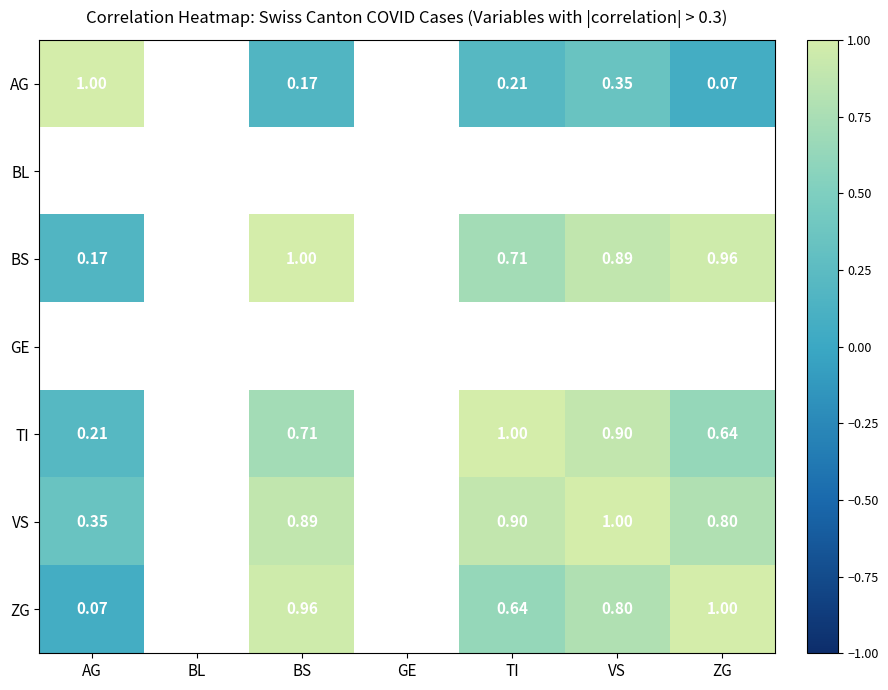

Is the value of BS at AG greater than the value of VS at TI?

No